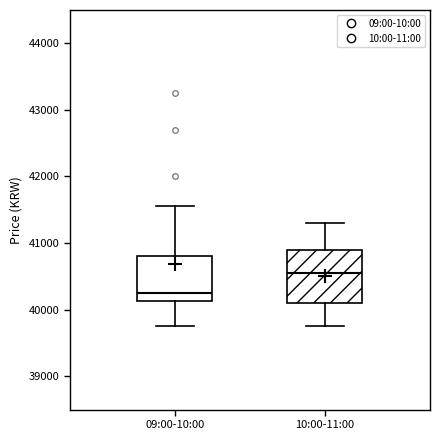

Which box's median line is the highest?

10:00-11:00